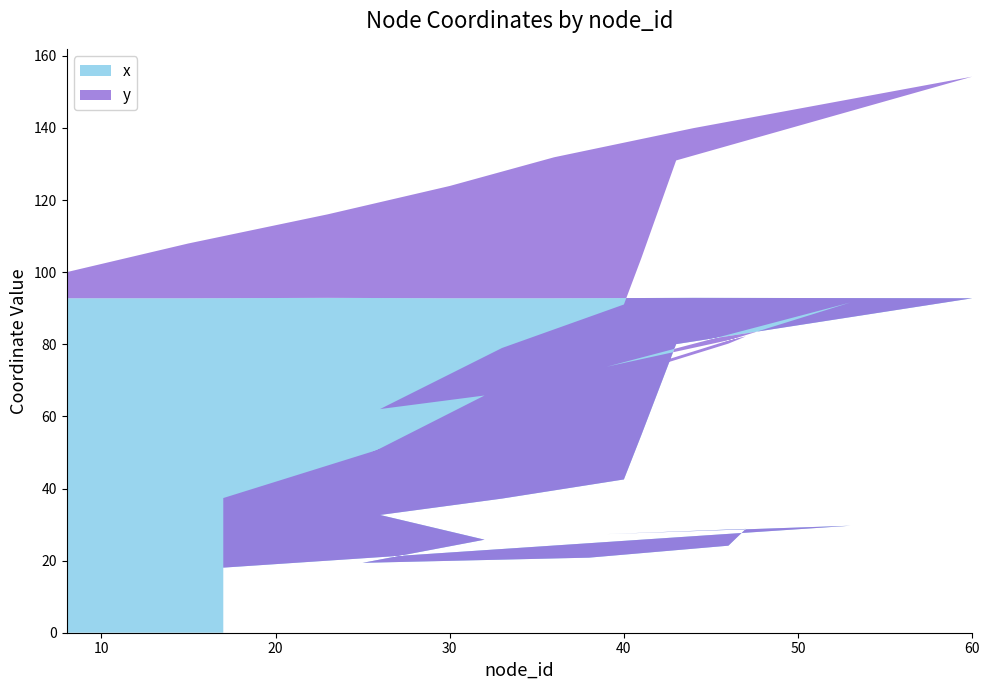

Reading left to right, what are all the values shown in this chart?

x: 92.8	92.8	92.9	92.8	92.8	92.9	92.8	80.0	54.8	42.5	37.2	32.7	25.8	19.4	20.8	24.1	28.8	27.4	29.7	18.1
y: 7.2	15.2	23.2	31.1	39.1	47.1	61.5	51.0	49.1	48.5	41.8	29.4	40.0	29.3	47.4	56.0	53.4	46.4	61.9	19.3